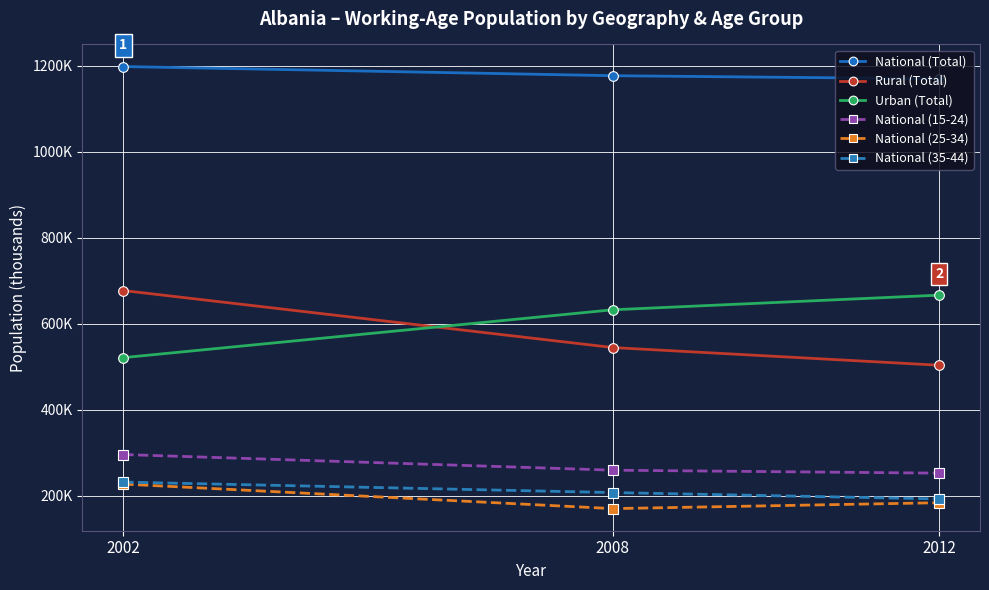

What is the approximate value of National (15-24) at 2008?

259.2